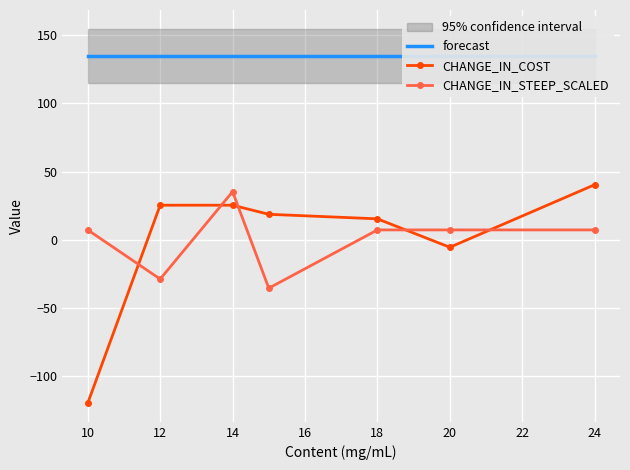

The value of CHANGE_IN_COST at 12 is 25.4. True or false?

True